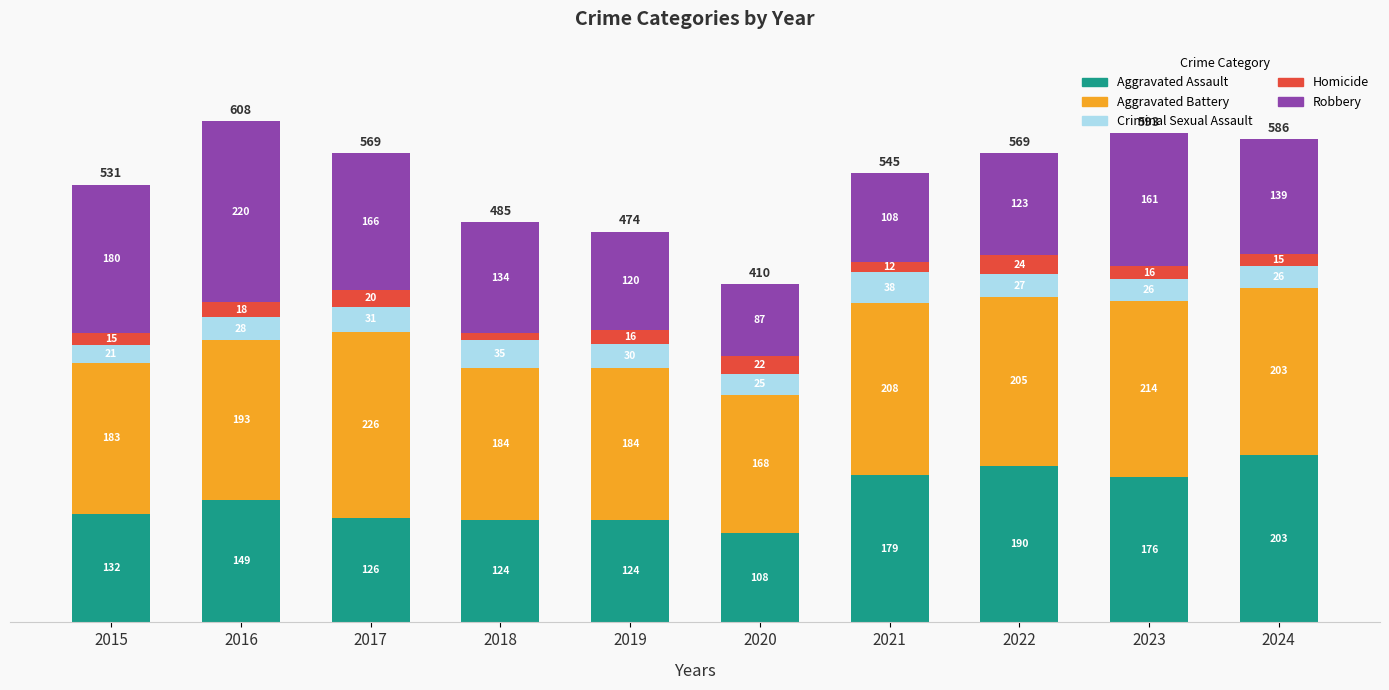

How many series are shown in this chart?

5